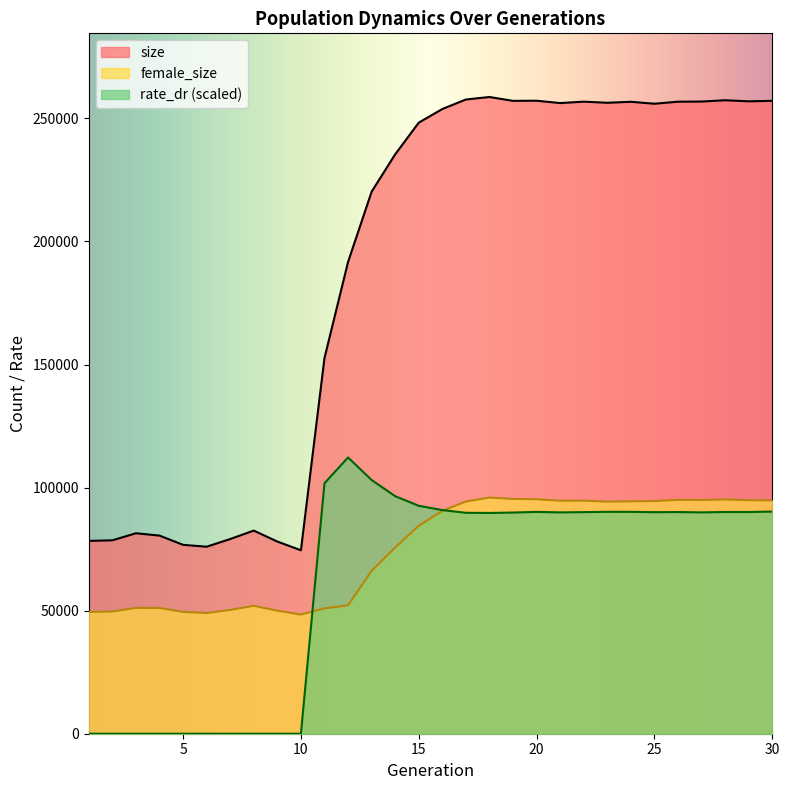

What is the approximate value of size at 7?

79102.0